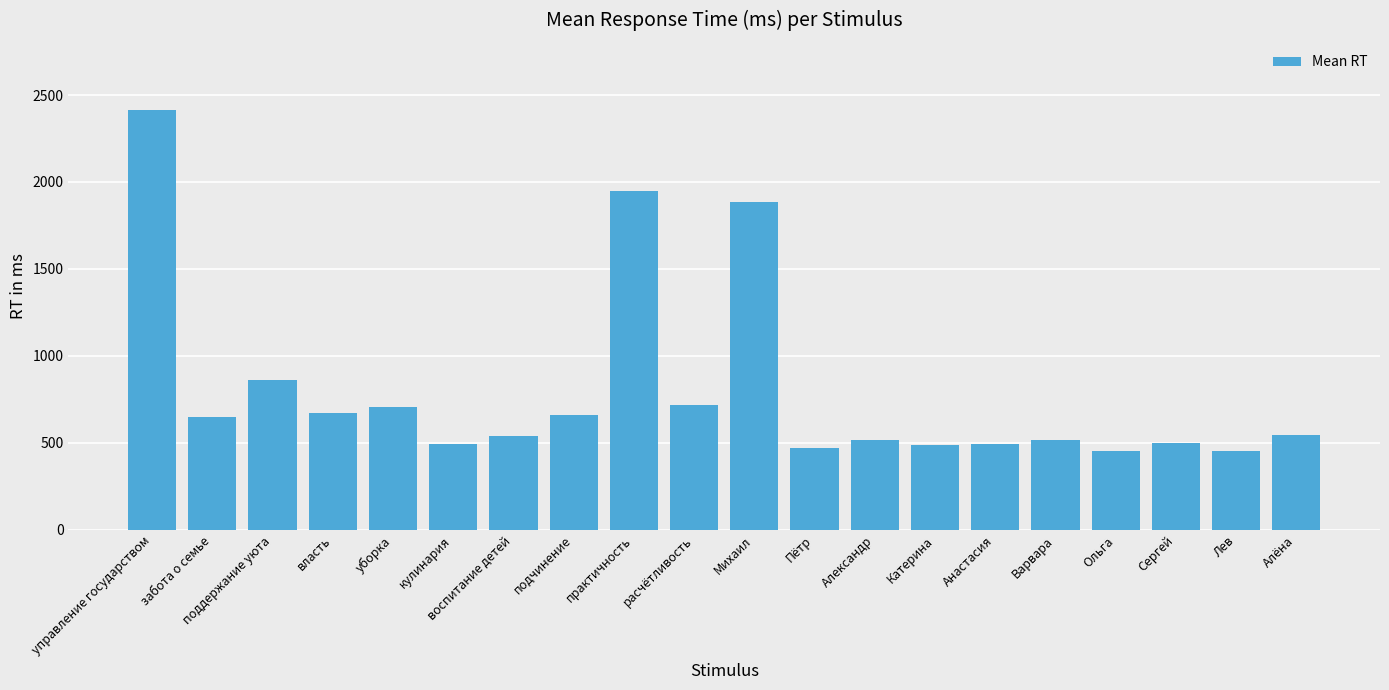

Which has a higher value, Пётр or воспитание детей?

воспитание детей